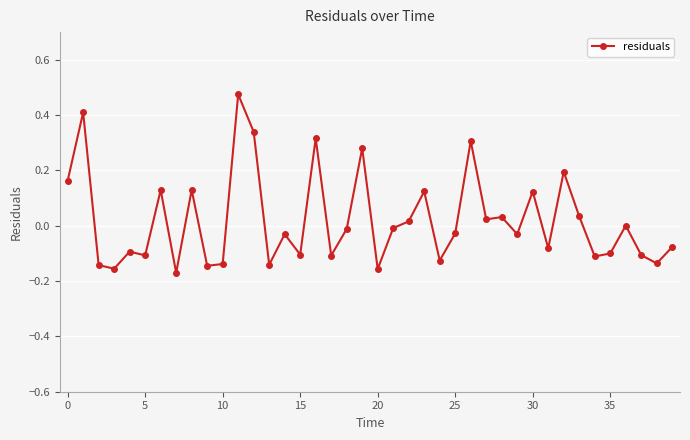

True or false: there are more than 2 points higher than both neighbors.

True